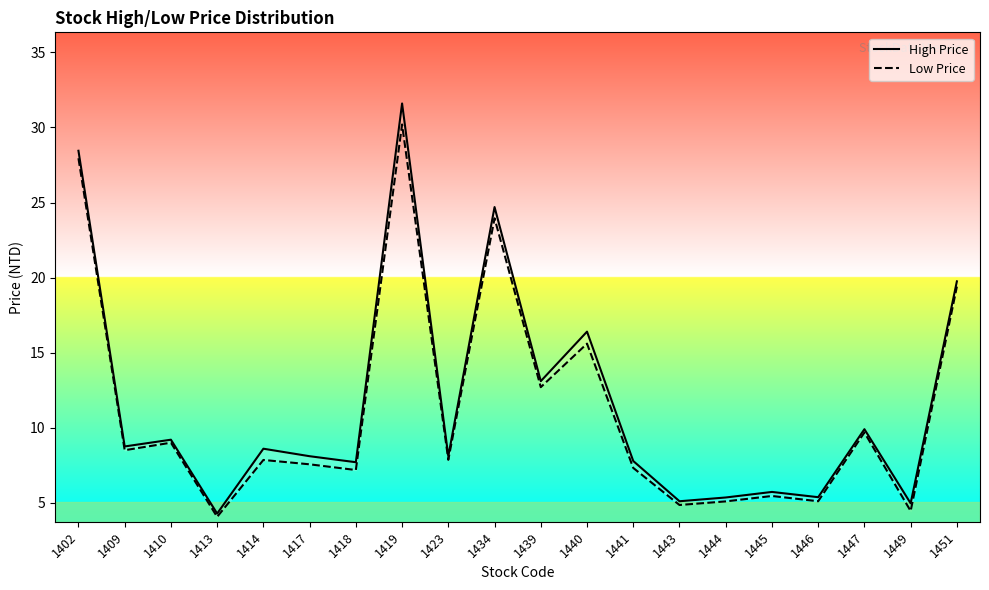

What is the average value of the High Price series?

11.6